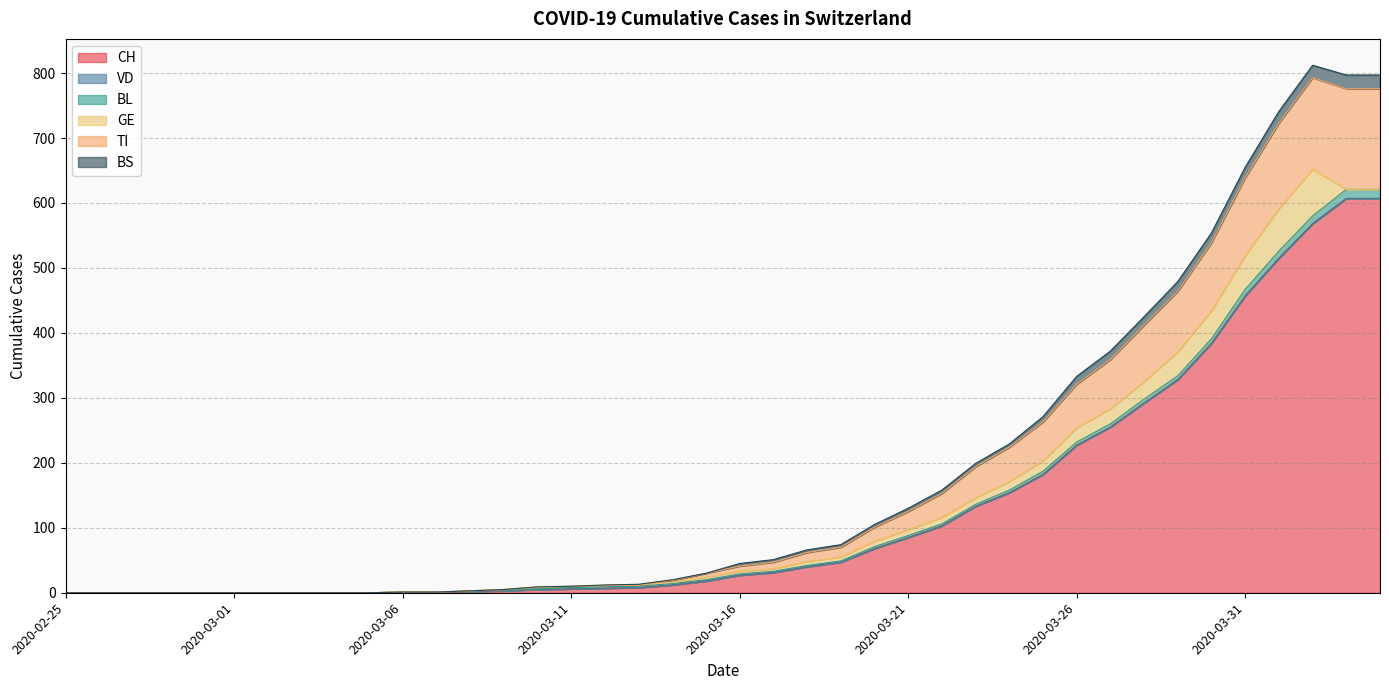

Does the chart display data point markers on the line(s)?

No